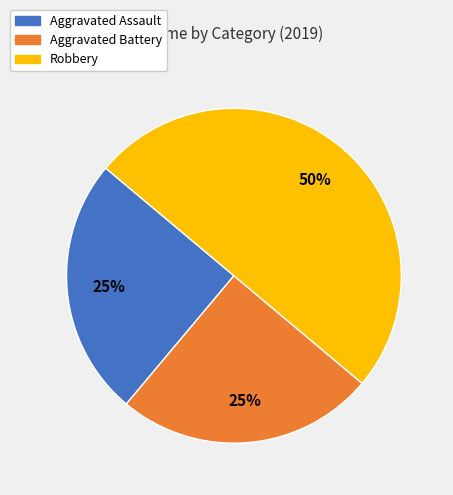

Is Aggravated Assault the majority of the pie?

No